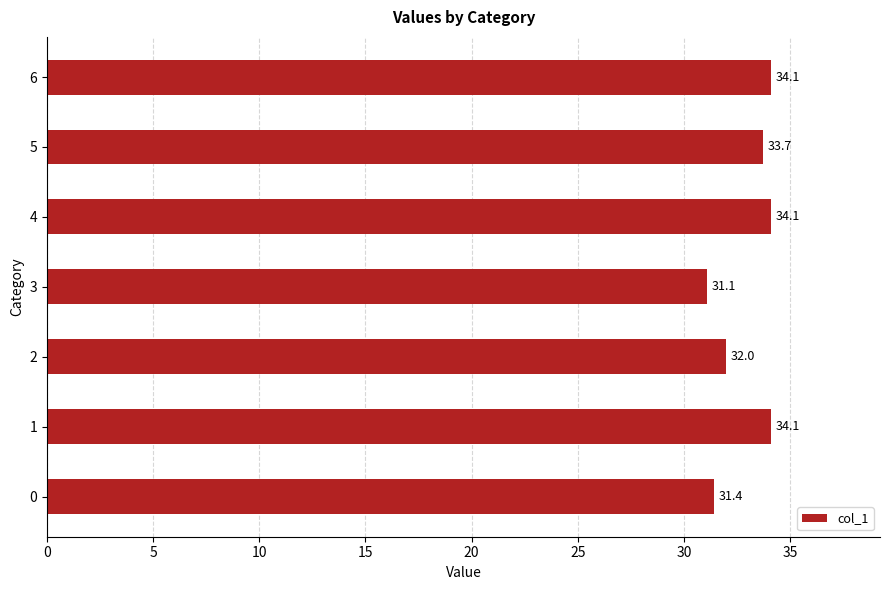

Reading bottom to top, extract all data points from this chart.

31.4	34.1	32.0	31.1	34.1	33.7	34.1